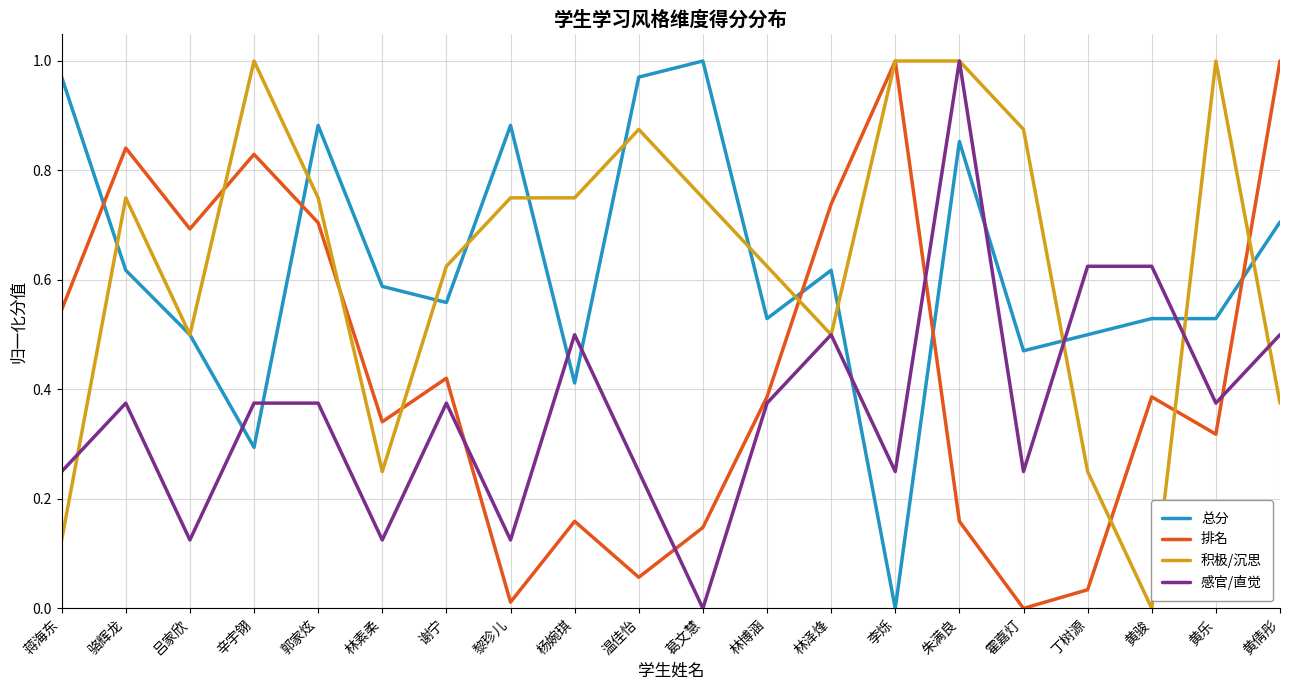

At which label does 积极/沉思 reach its minimum?

黄骏